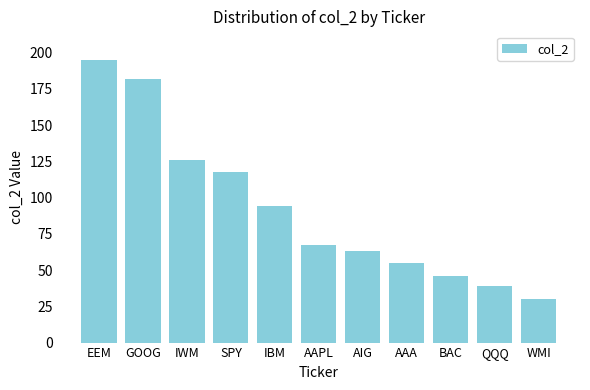

What position from the left is WMI?

11